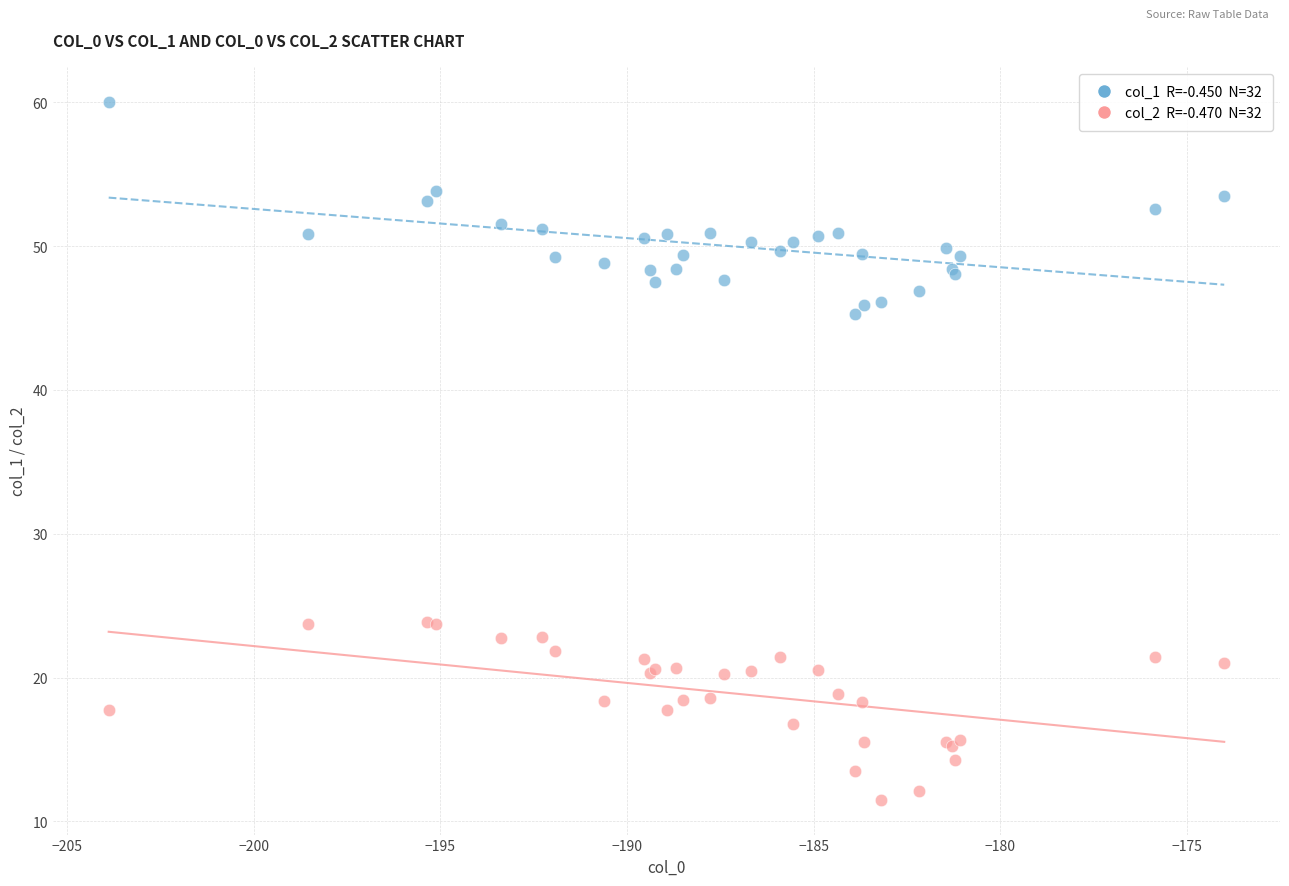

Across all series, what Y value is closest to 35?

45.3